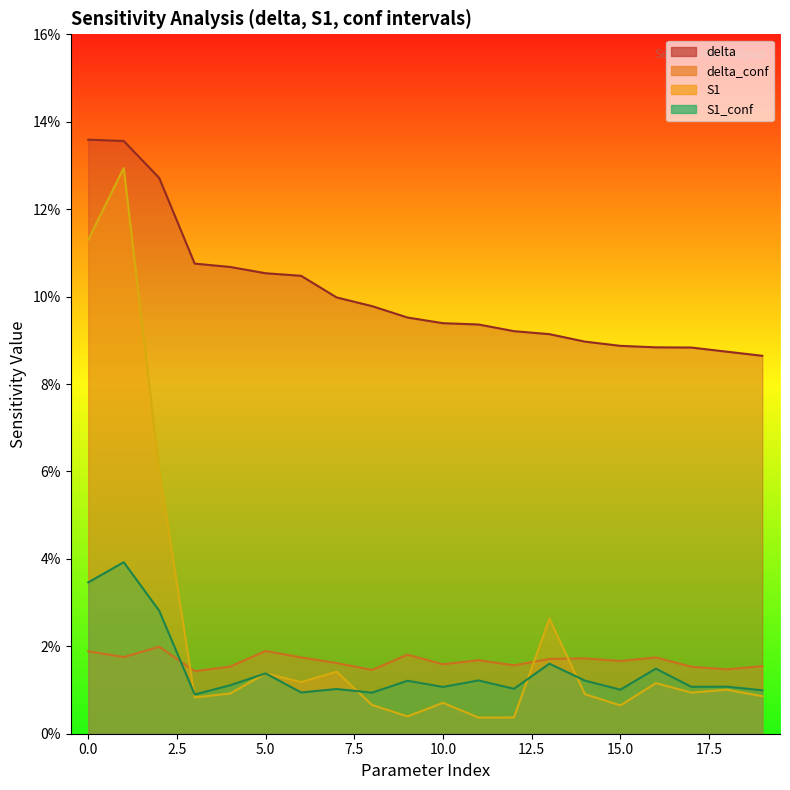

How many lines are shown in the chart?

4